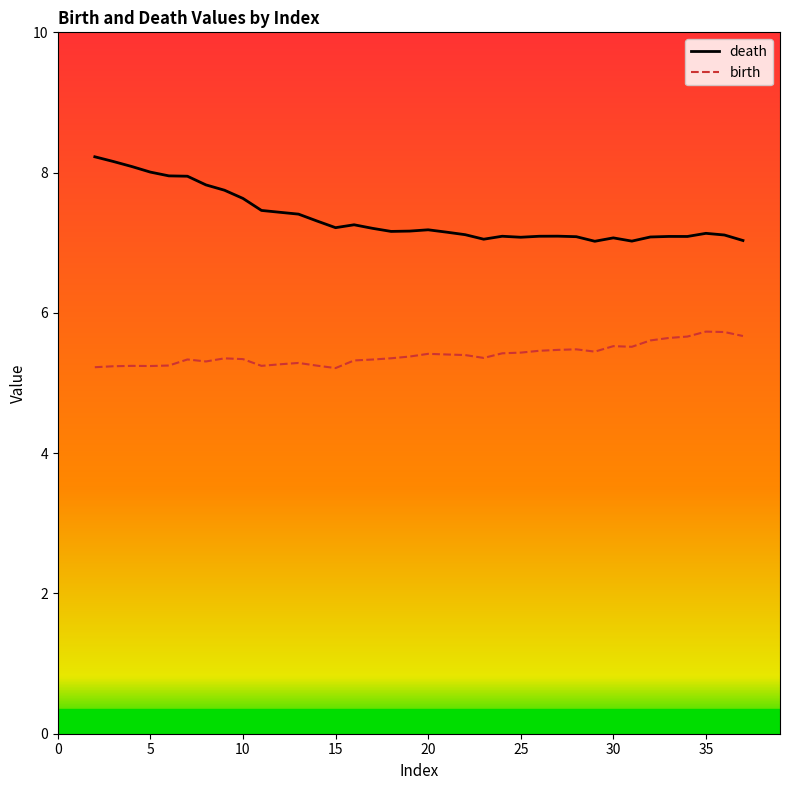

What is the greatest value displayed?

8.2